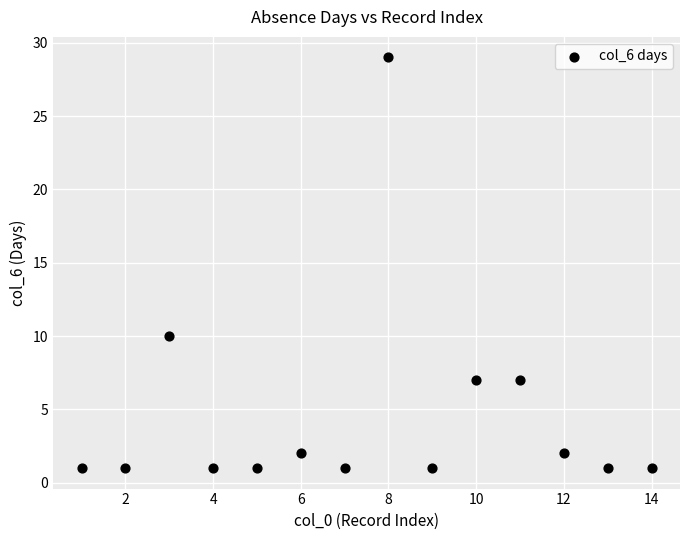

What is the range of Y values (max minus min)?

28